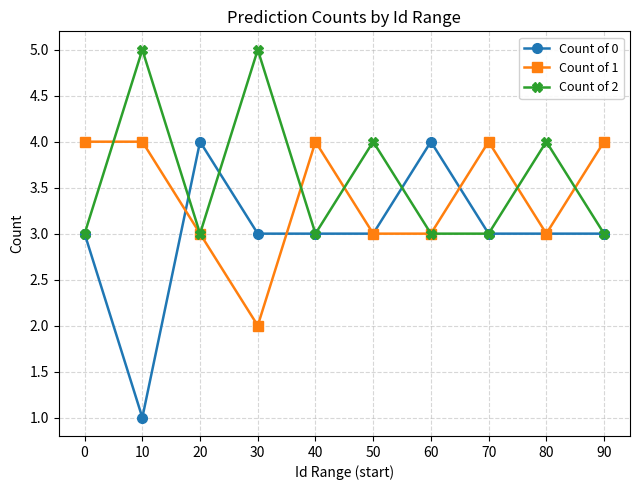

List the series in order of their overall mean, lowest first.

Count of 0, Count of 1, Count of 2